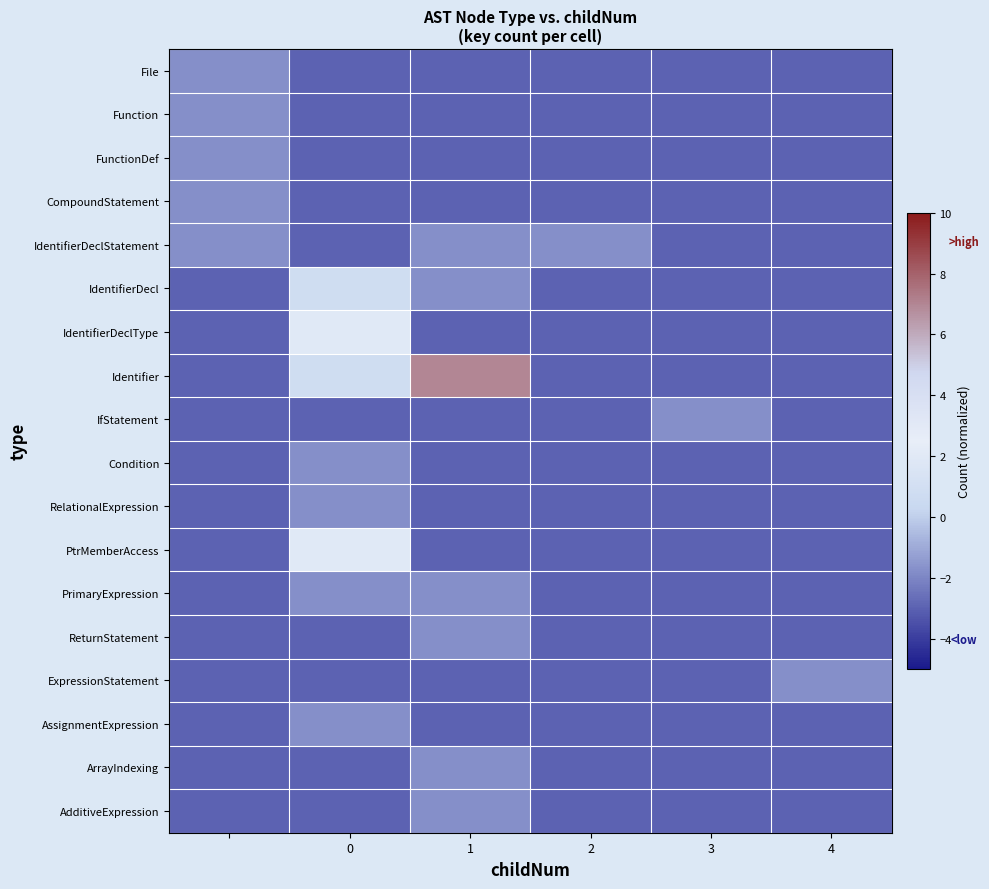

Reading right to left, what are all the values shown in this chart?

File: -3.0	-3.0	-3.0	-3.0	-3.0	-1.8
Function: -3.0	-3.0	-3.0	-3.0	-3.0	-1.8
FunctionDef: -3.0	-3.0	-3.0	-3.0	-3.0	-1.8
CompoundStatement: -3.0	-3.0	-3.0	-3.0	-3.0	-1.8
IdentifierDeclStatement: -3.0	-3.0	-1.8	-1.8	-3.0	-1.8
IdentifierDecl: -3.0	-3.0	-3.0	-1.8	0.8	-3.0
IdentifierDeclType: -3.0	-3.0	-3.0	-3.0	2.0	-3.0
Identifier: -3.0	-3.0	-3.0	7.0	0.8	-3.0
IfStatement: -3.0	-1.8	-3.0	-3.0	-3.0	-3.0
Condition: -3.0	-3.0	-3.0	-3.0	-1.8	-3.0
RelationalExpression: -3.0	-3.0	-3.0	-3.0	-1.8	-3.0
PtrMemberAccess: -3.0	-3.0	-3.0	-3.0	2.0	-3.0
PrimaryExpression: -3.0	-3.0	-3.0	-1.8	-1.8	-3.0
ReturnStatement: -3.0	-3.0	-3.0	-1.8	-3.0	-3.0
ExpressionStatement: -1.8	-3.0	-3.0	-3.0	-3.0	-3.0
AssignmentExpression: -3.0	-3.0	-3.0	-3.0	-1.8	-3.0
ArrayIndexing: -3.0	-3.0	-3.0	-1.8	-3.0	-3.0
AdditiveExpression: -3.0	-3.0	-3.0	-1.8	-3.0	-3.0